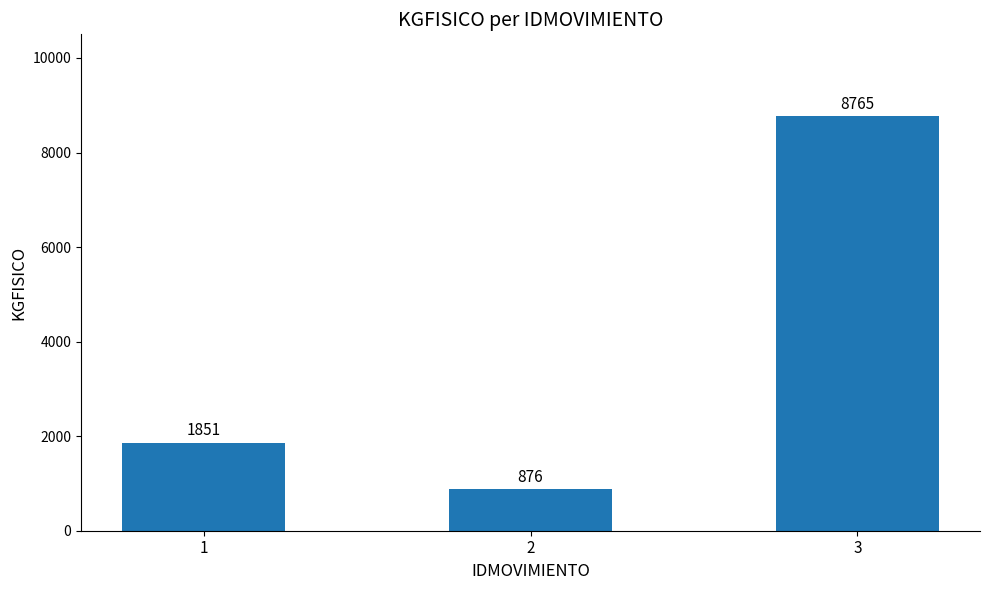

How many bars are there in total?

3